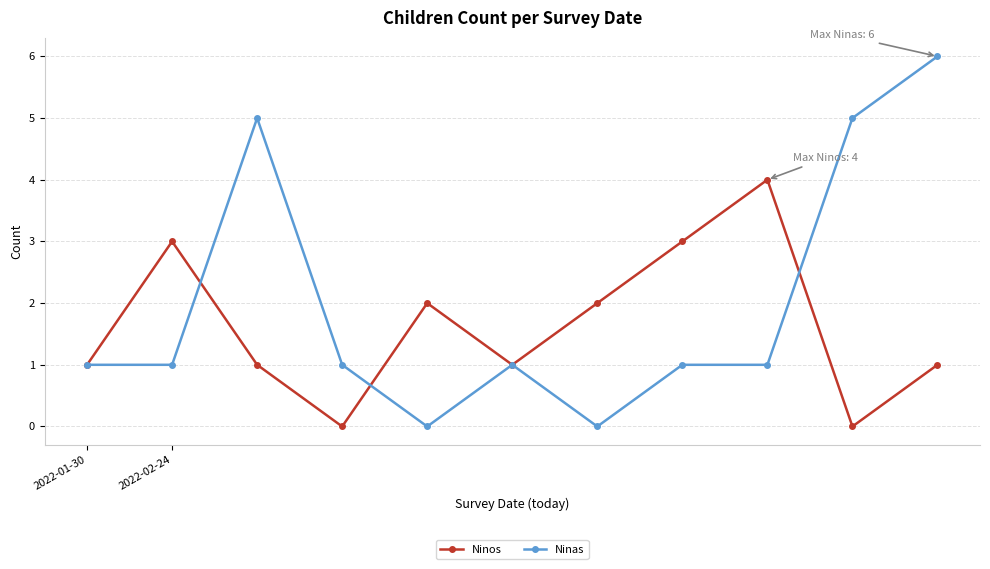

Reading left to right, transcribe all the data shown in this chart.

Ninos: 1	3	1	0	2	1	2	3	4	0	1
Ninas: 1	1	5	1	0	1	0	1	1	5	6